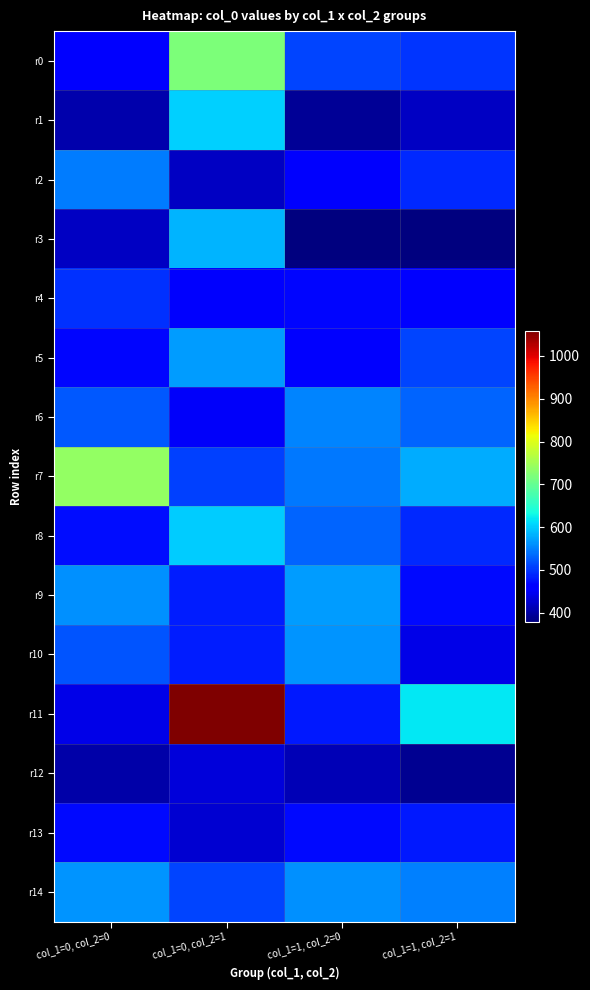

Rank the series at col_1=0, col_2=0 from lowest to highest value.

r12, r1, r3, r11, r0, r5, r13, r8, r4, r10, r6, r2, r9, r14, r7